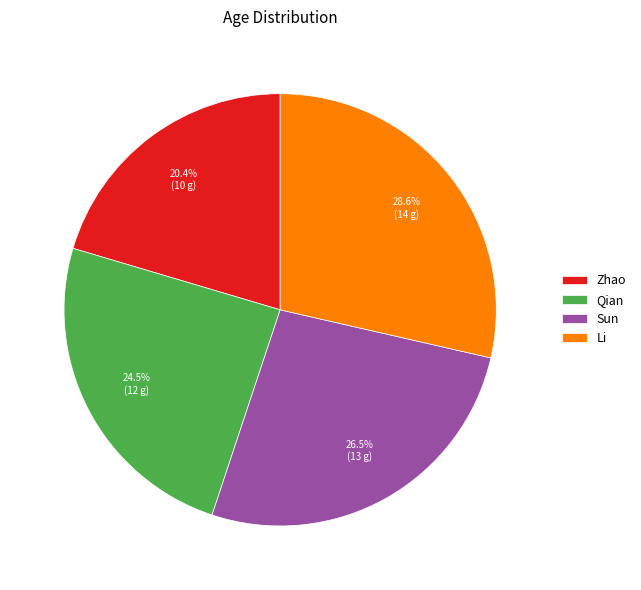

What percentage is the Zhao slice, to the nearest percent?

20%